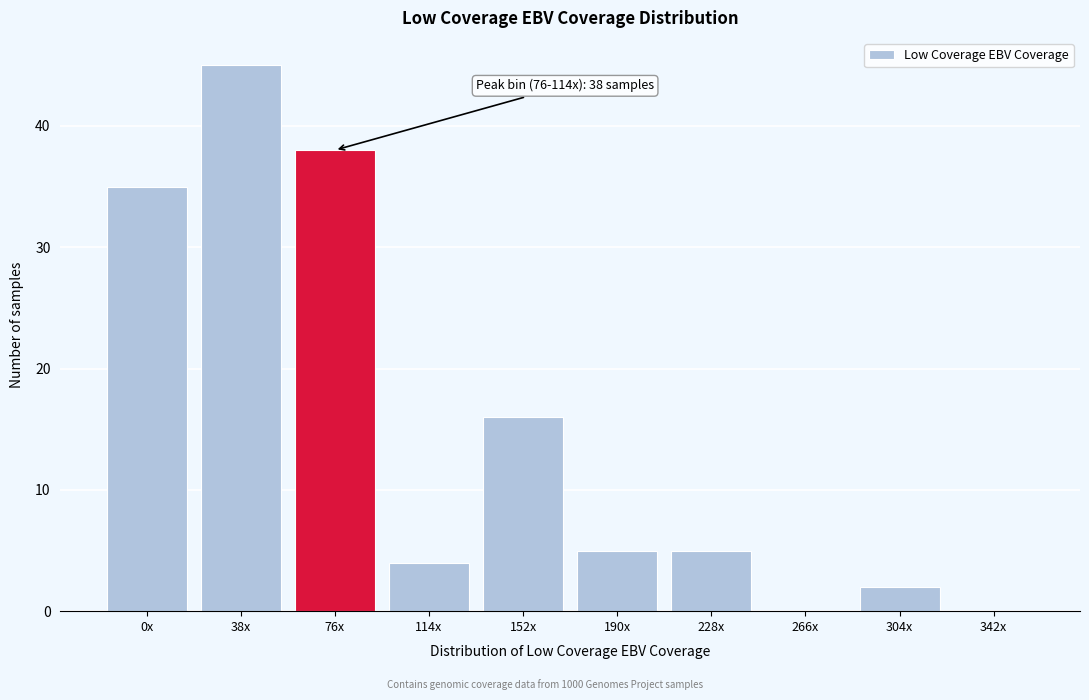

Reading left to right, what are all the values shown in this chart?

0x=35	38x=45	76x=38	114x=4	152x=16	190x=5	228x=5	266x=0	304x=2	342x=0